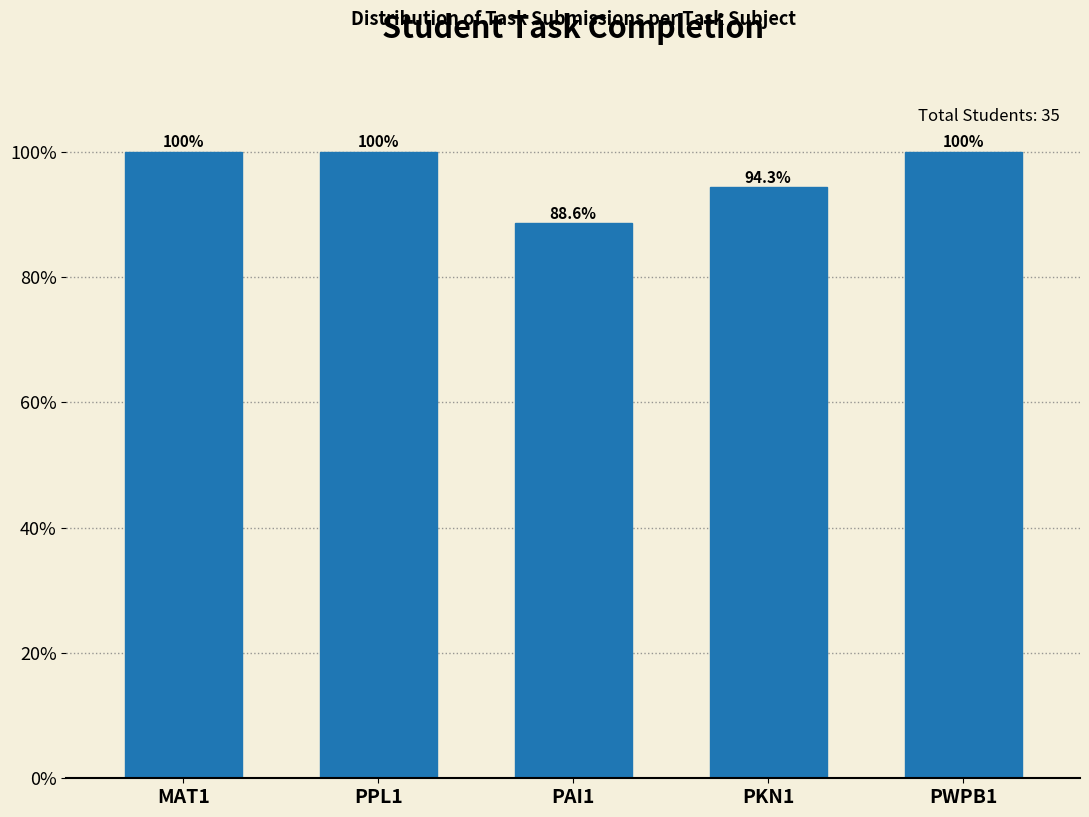

Reading left to right, what are all the values shown in this chart?

100.0	100.0	88.6	94.3	100.0